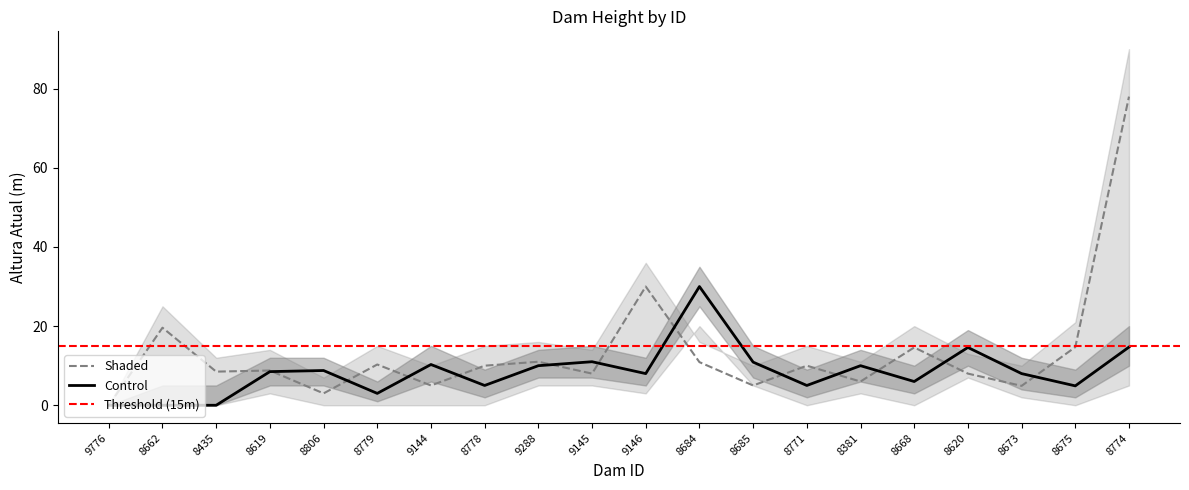

What is the difference between the Shaded values at 8774 and 9288?

67.0